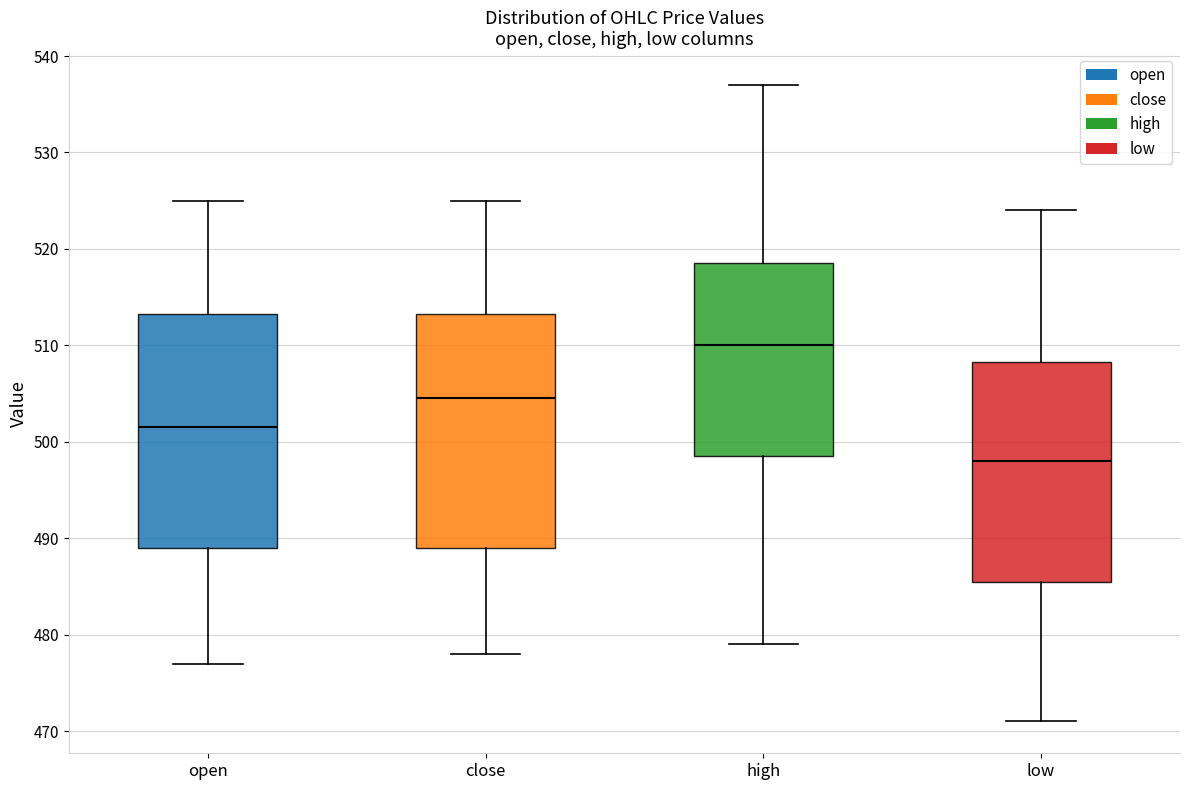

Where does the lower whisker of the box for low end on the y-axis? The values are not printed on the chart, so give them approximately, as read against the axis.

471